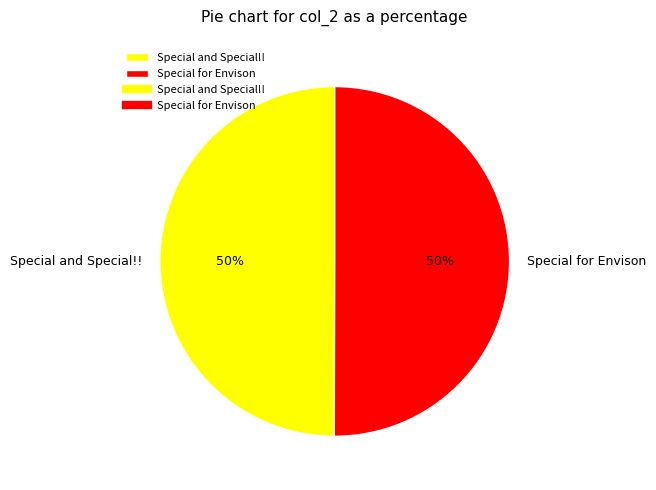

What is the ratio of the value at Special and Special!! to the value at Special for Envison?

1.0